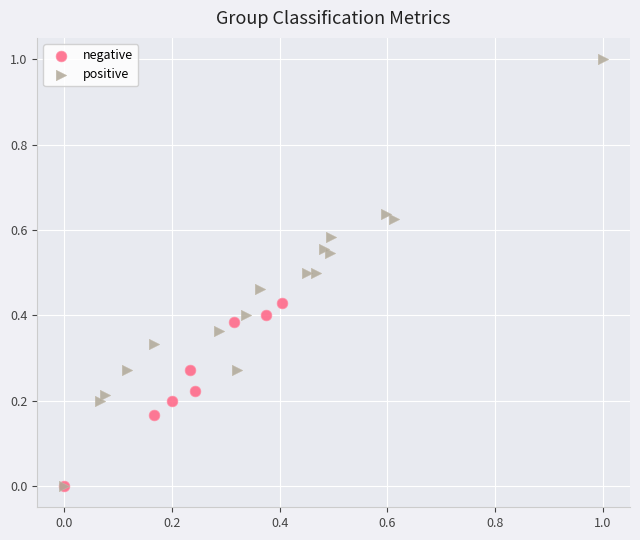

Which series has the widest spread of Y values?

positive